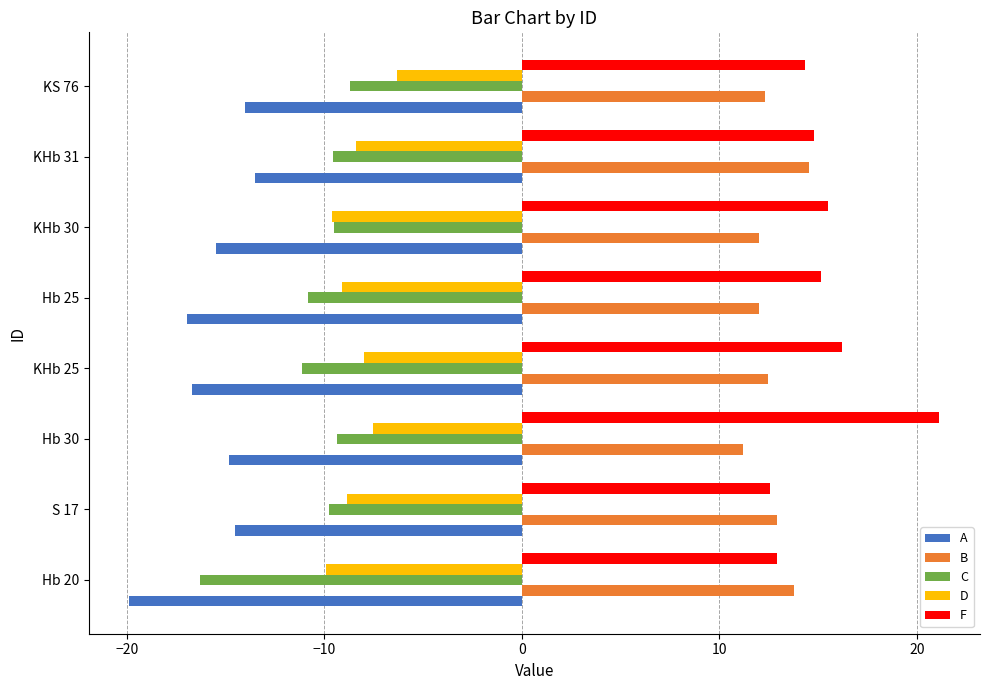

What value does the A series have at KHb 31?

-13.5